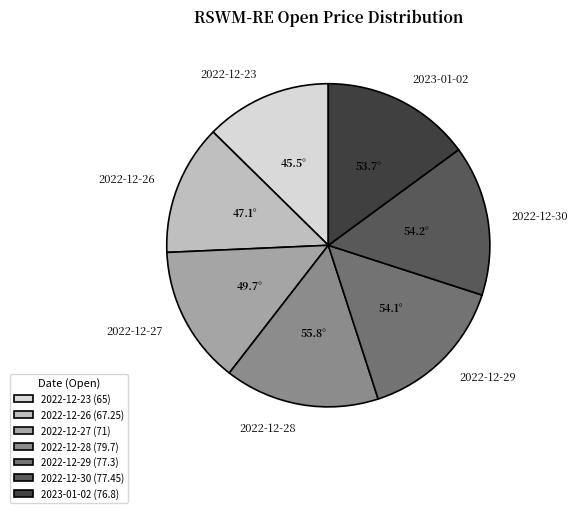

What is the ratio of the value at 2022-12-28 to the value at 2022-12-29?

1.0